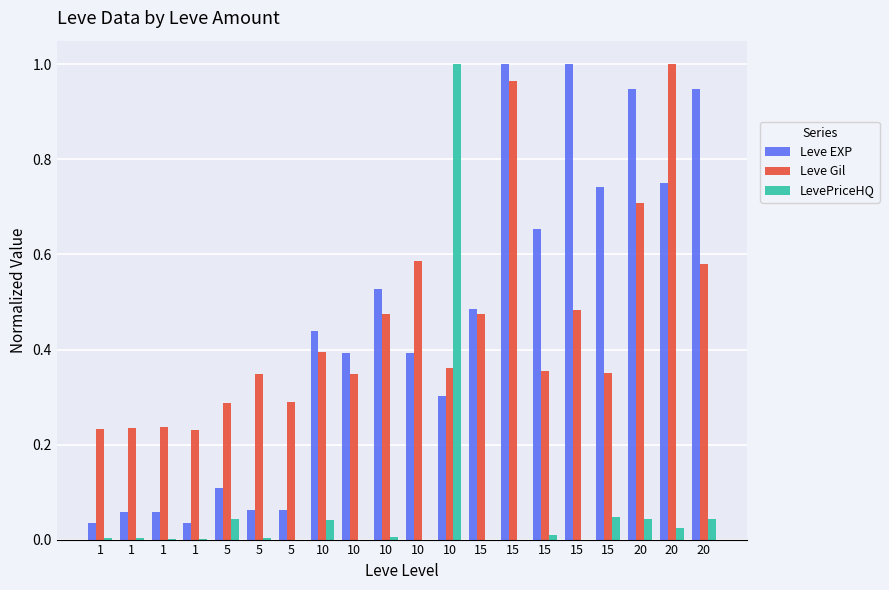

Which category has the lowest value across all series?

5